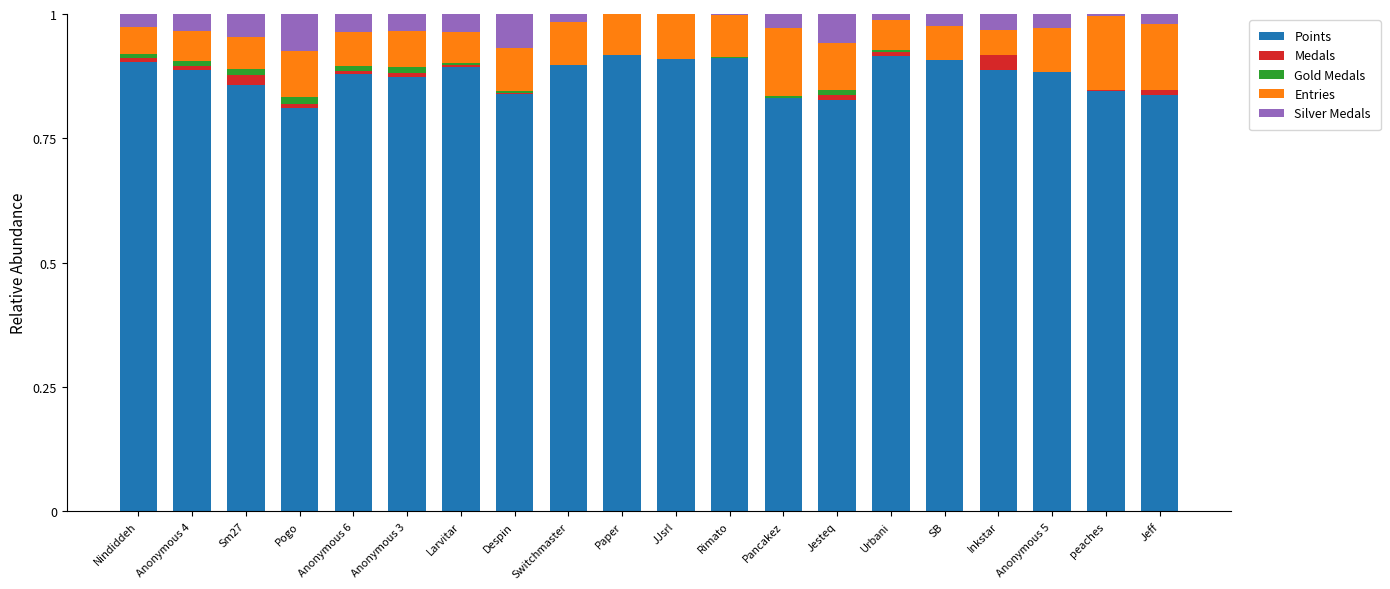

How many distinct data groups are displayed?

5